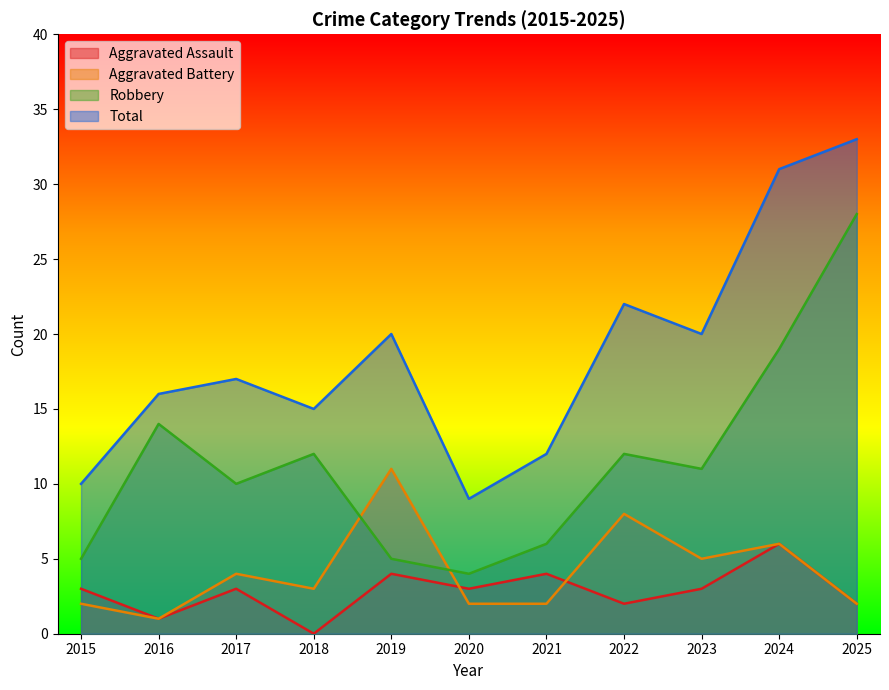

Which category has the lowest value in the Total series?

2020